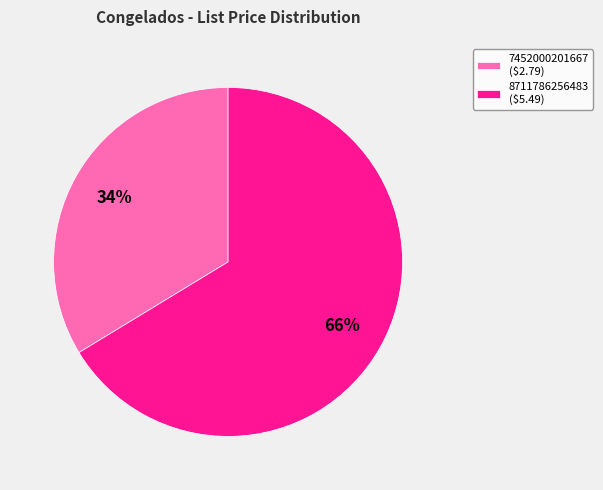

Which has a higher value, 7452000201667 or 8711786256483?

8711786256483